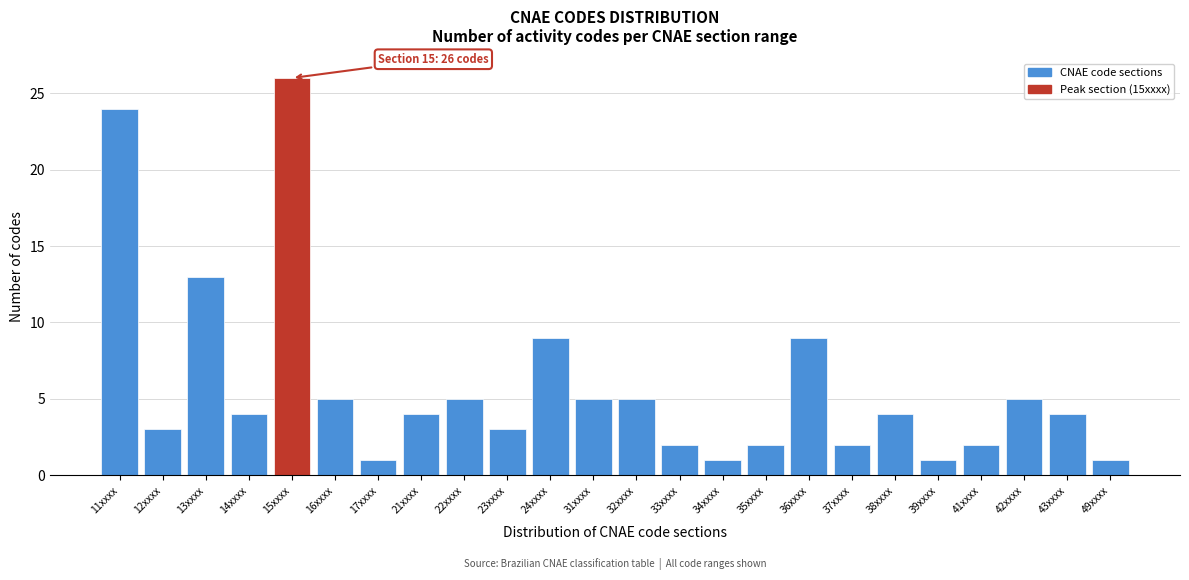

Reading left to right, extract all data points from this chart.

24	3	13	4	26	5	1	4	5	3	9	5	5	2	1	2	9	2	4	1	2	5	4	1